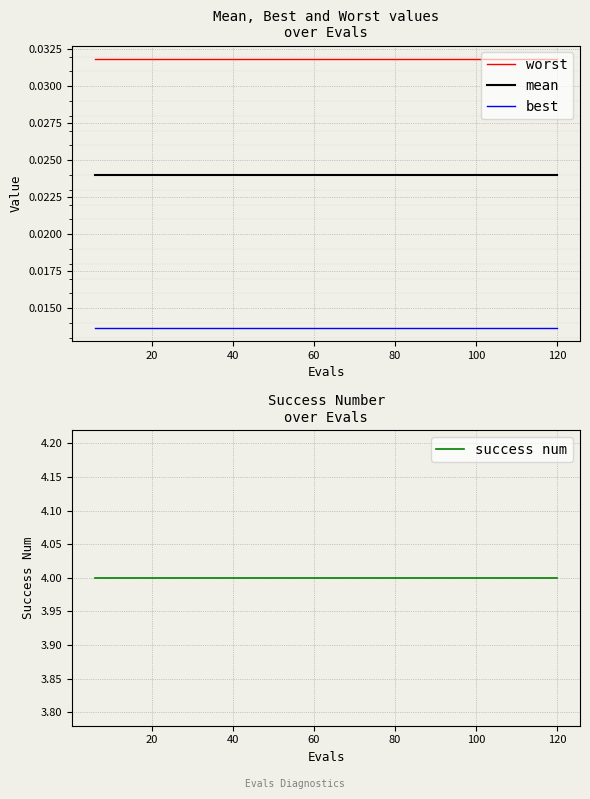

What is the average value of the success num series?

4.0